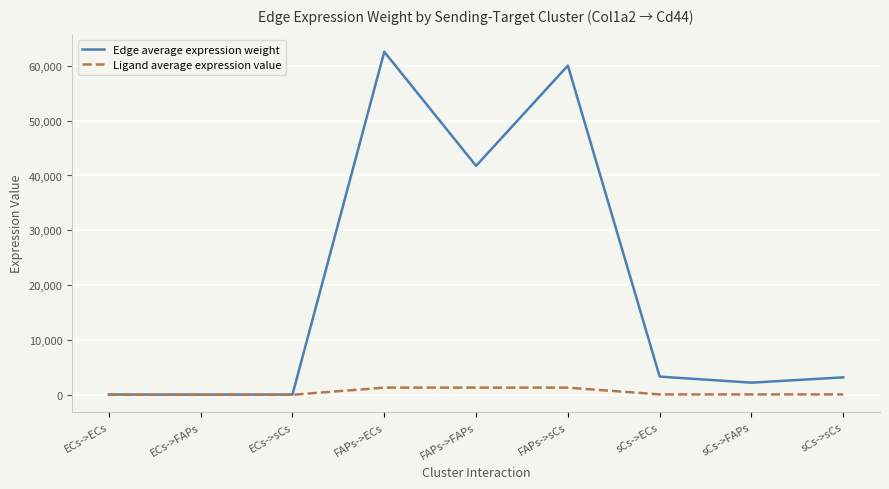

In Edge average expression weight, how many points are higher than both neighbors (excluding endpoints)?

2